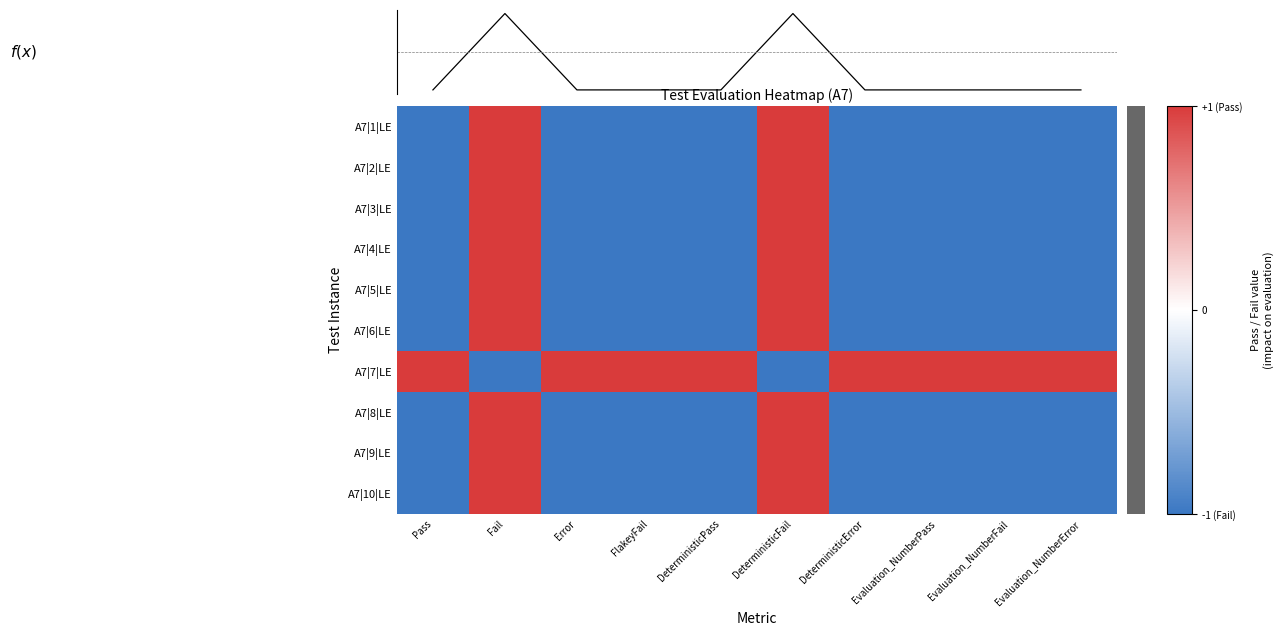

How many negative values does the A7|2|LE series have?

8